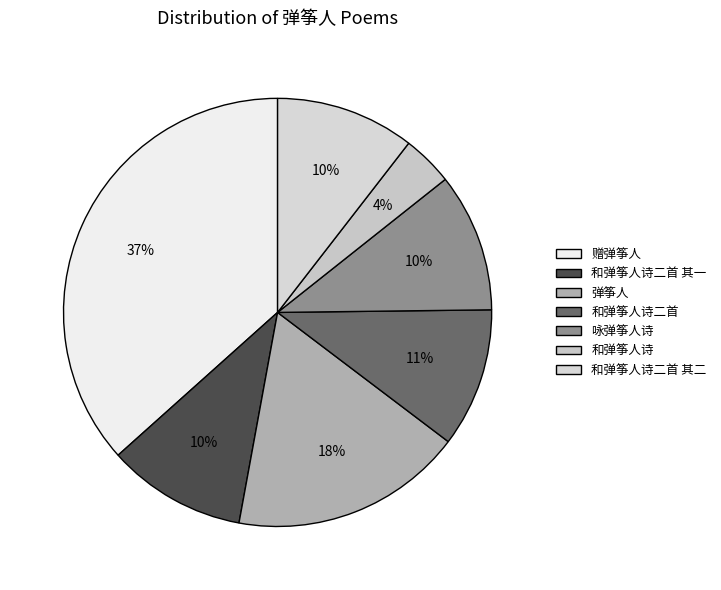

The 赠弹筝人 slice represents 11% of the pie. True or false?

False